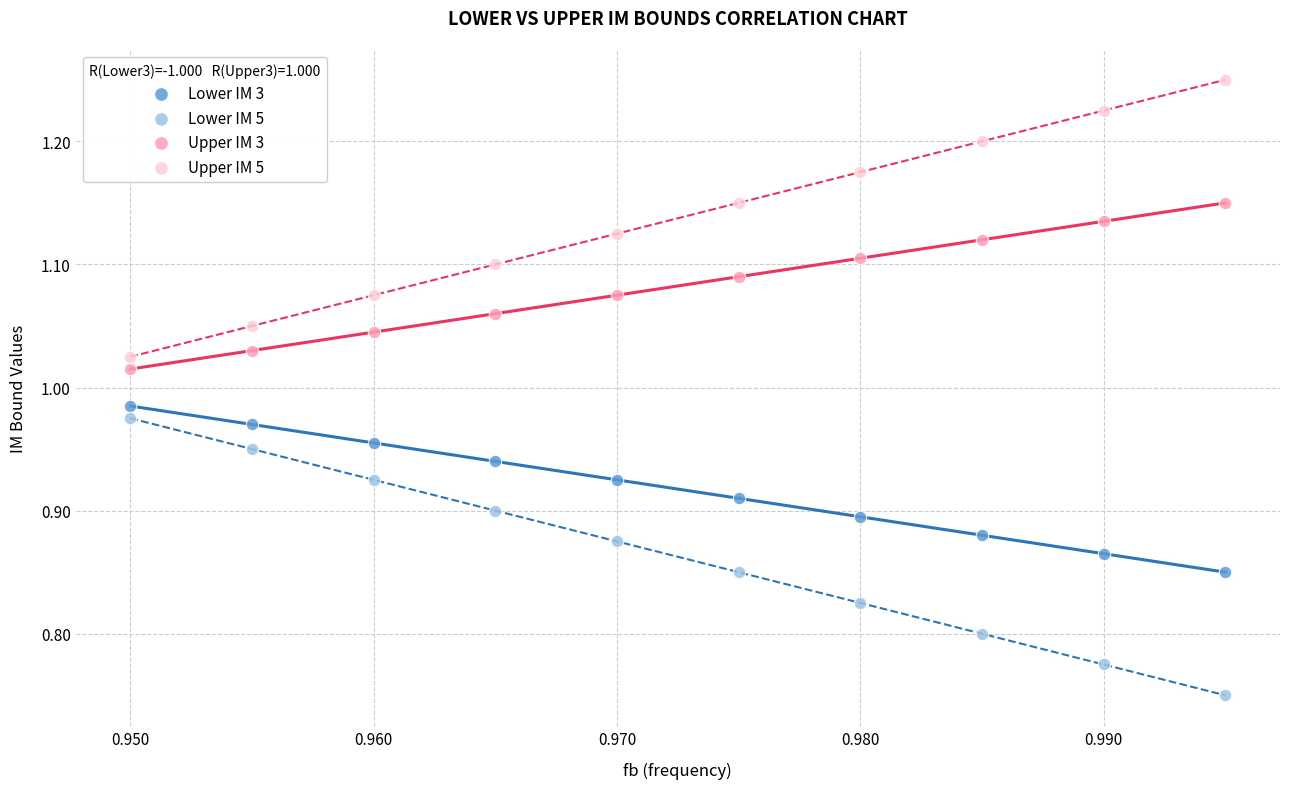

Which series reaches the minimum Y coordinate?

Lower IM 5